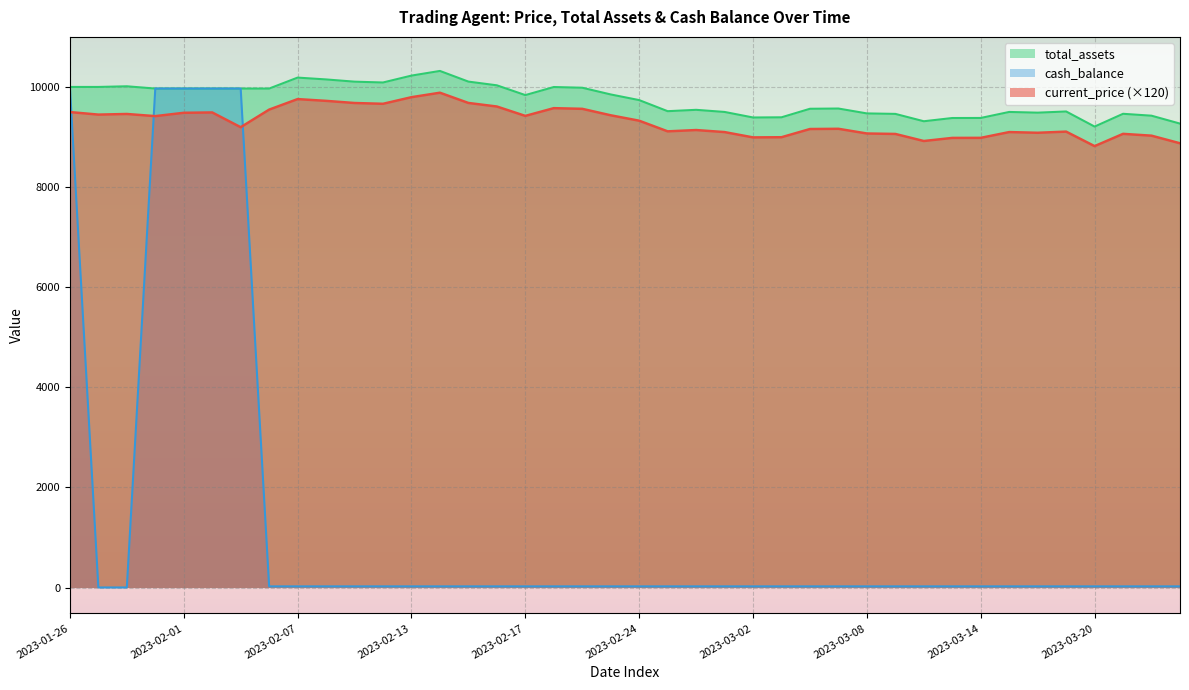

What is the difference between the highest and lowest values at 2023-03-23?

9244.5